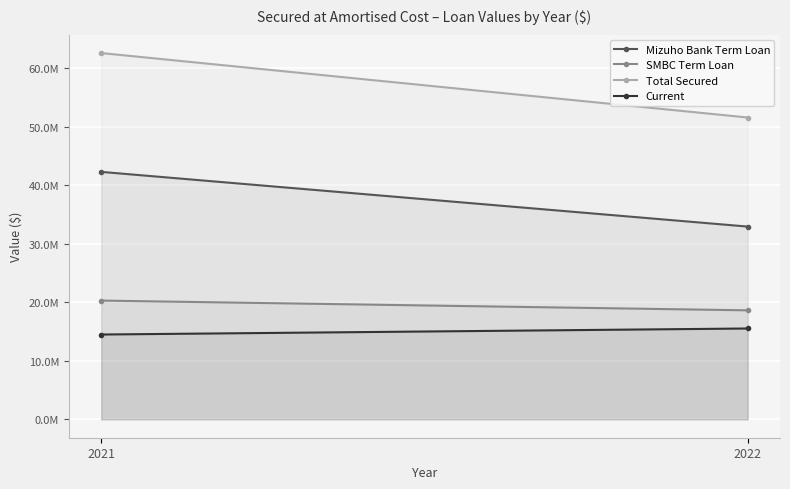

True or false: SMBC Term Loan has a value of 9071933 at 2022.

False